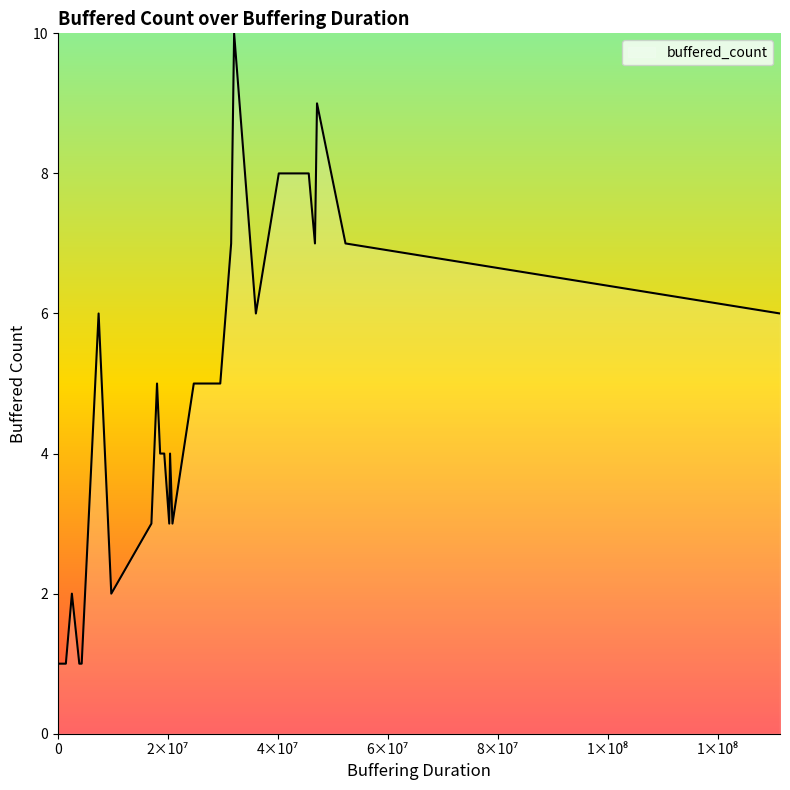

Which has a higher value, 7426504 or 20416475?

7426504